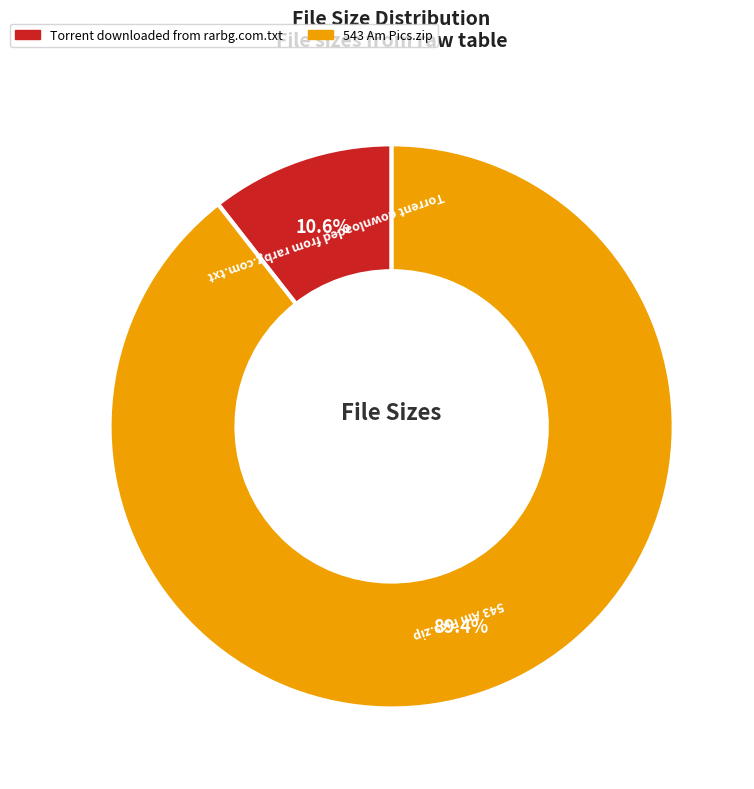

Is it true that Torrent downloaded from rarbg.com.txt is 11% of the pie?

True